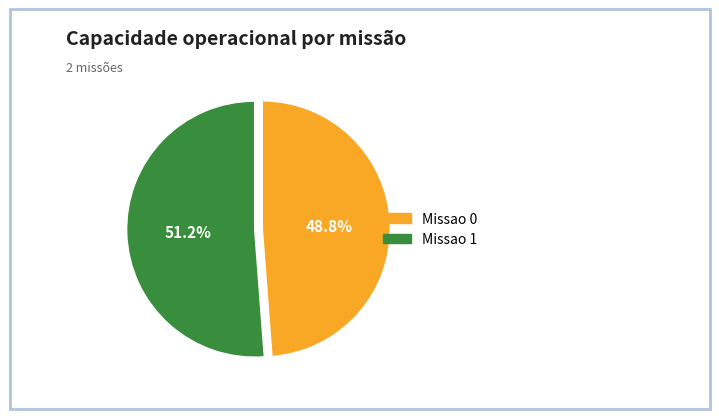

Does any single category account for the majority?

Yes